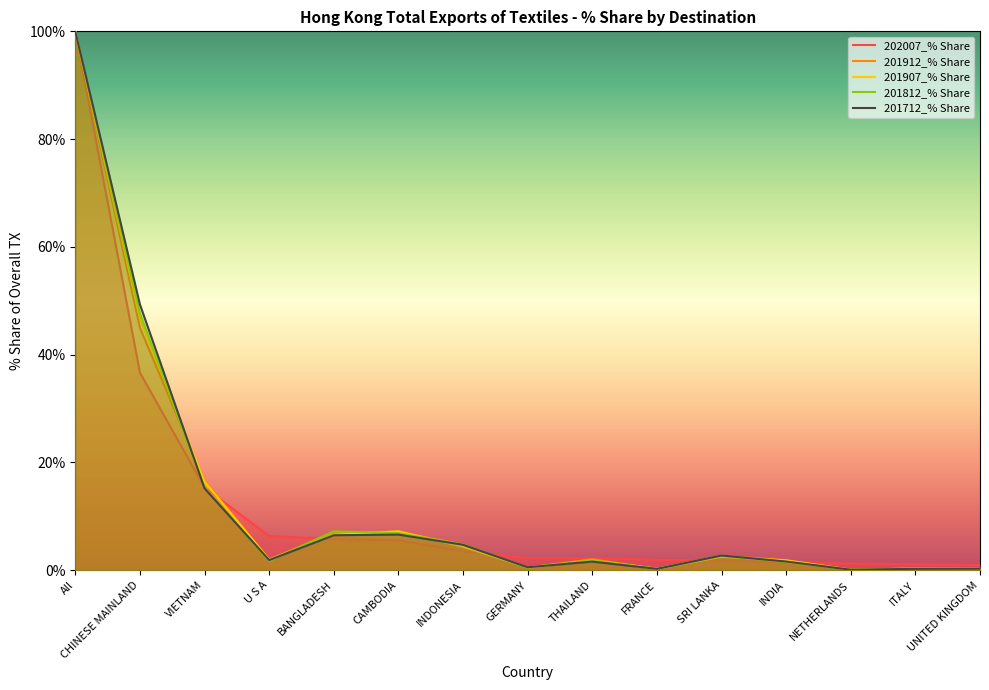

Reading right to left, transcribe all the data shown in this chart.

202007_% Share: UNITED KINGDOM=1.0	ITALY=1.1	NETHERLANDS=1.2	INDIA=1.3	SRI LANKA=1.8	FRANCE=1.9	THAILAND=2.2	GERMANY=2.2	INDONESIA=3.5	CAMBODIA=5.6	BANGLADESH=5.8	U S A=6.3	VIETNAM=15.3	CHINESE MAINLAND=36.7	All=100.0
201912_% Share: UNITED KINGDOM=0.3	ITALY=0.3	NETHERLANDS=0.1	INDIA=1.9	SRI LANKA=2.6	FRANCE=0.3	THAILAND=2.0	GERMANY=0.5	INDONESIA=4.7	CAMBODIA=7.1	BANGLADESH=7.0	U S A=2.0	VIETNAM=16.6	CHINESE MAINLAND=45.0	All=100.0
201907_% Share: UNITED KINGDOM=0.3	ITALY=0.3	NETHERLANDS=0.1	INDIA=1.8	SRI LANKA=2.5	FRANCE=0.3	THAILAND=1.8	GERMANY=0.5	INDONESIA=4.4	CAMBODIA=7.2	BANGLADESH=6.6	U S A=2.0	VIETNAM=16.4	CHINESE MAINLAND=46.7	All=100.0
201812_% Share: UNITED KINGDOM=0.3	ITALY=0.3	NETHERLANDS=0.1	INDIA=1.5	SRI LANKA=2.7	FRANCE=0.2	THAILAND=1.8	GERMANY=0.5	INDONESIA=4.8	CAMBODIA=6.9	BANGLADESH=7.2	U S A=1.7	VIETNAM=15.3	CHINESE MAINLAND=47.7	All=100.0
201712_% Share: UNITED KINGDOM=0.3	ITALY=0.3	NETHERLANDS=0.1	INDIA=1.6	SRI LANKA=2.7	FRANCE=0.3	THAILAND=1.6	GERMANY=0.5	INDONESIA=4.7	CAMBODIA=6.6	BANGLADESH=6.5	U S A=1.9	VIETNAM=15.2	CHINESE MAINLAND=49.3	All=100.0